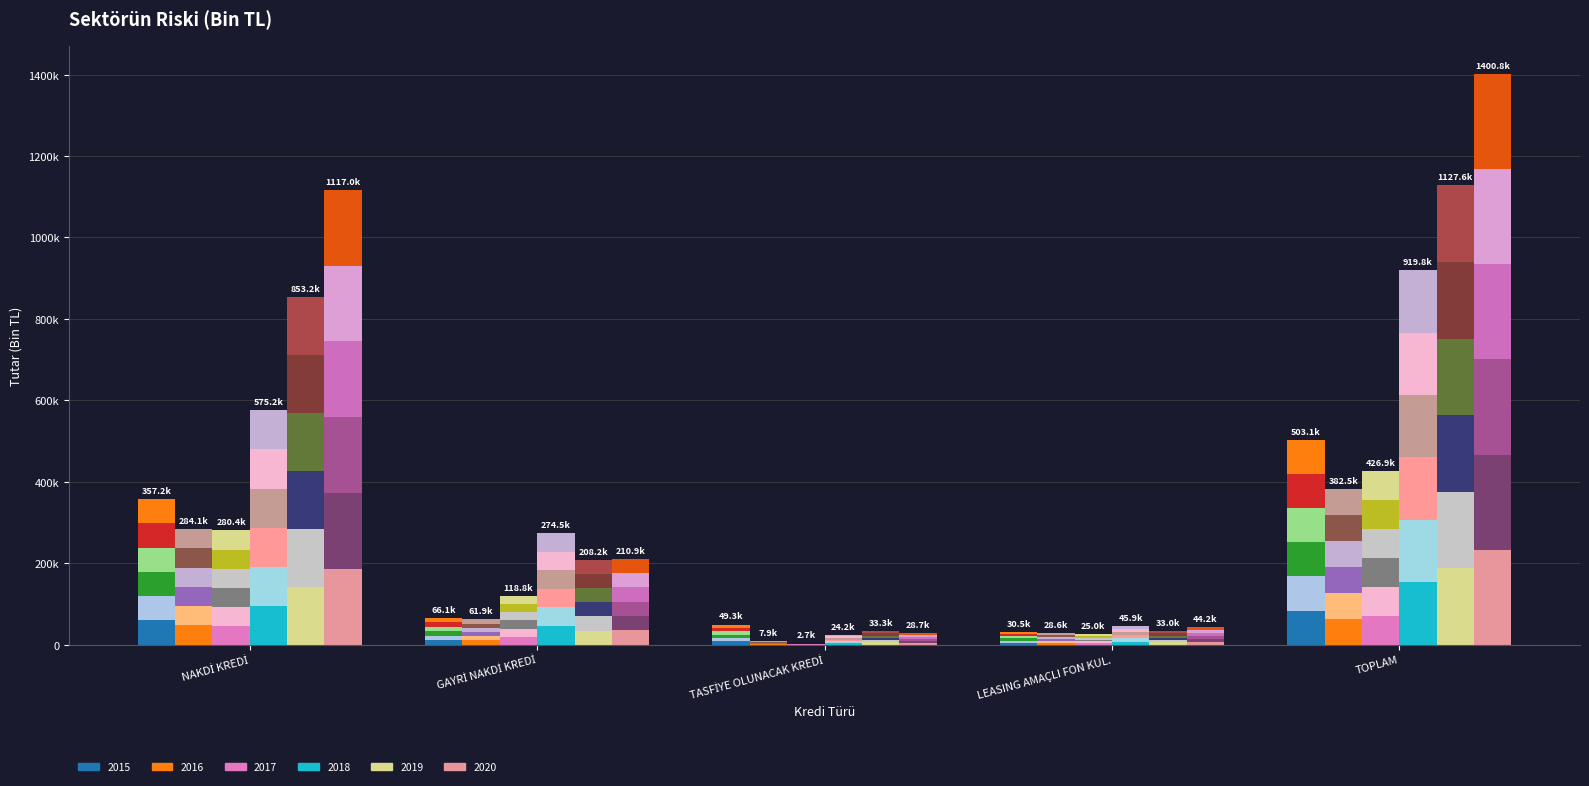

List the labels in order of 2018 value, smallest first.

TASFİYE OLUNACAK KREDİ, LEASING AMAÇLI FON KUL., GAYRİ NAKDİ KREDİ, NAKDİ KREDİ, TOPLAM